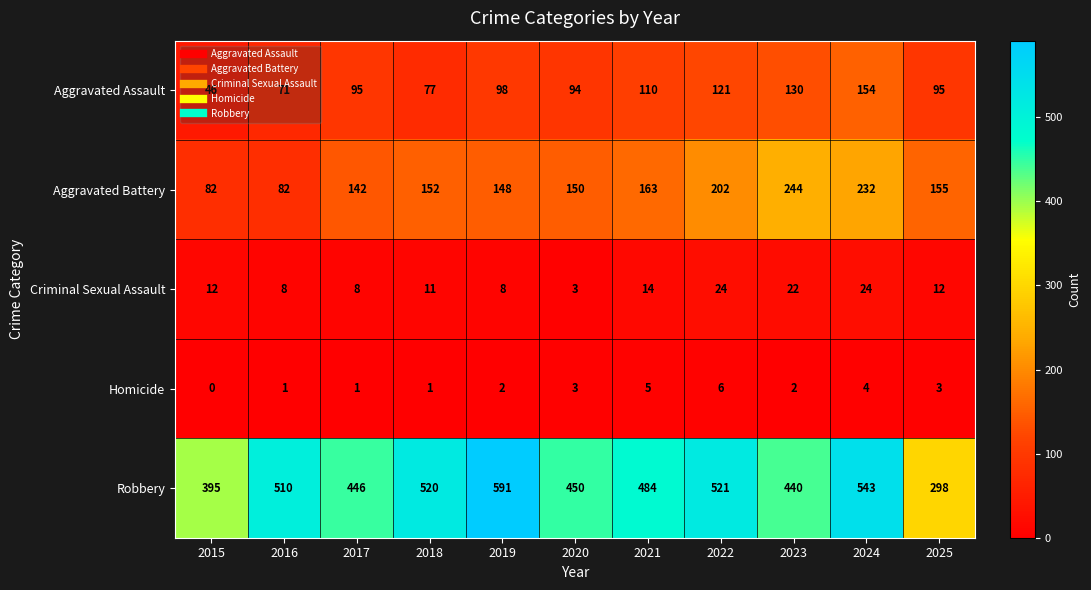

What value does the Homicide series have at 2025?

3